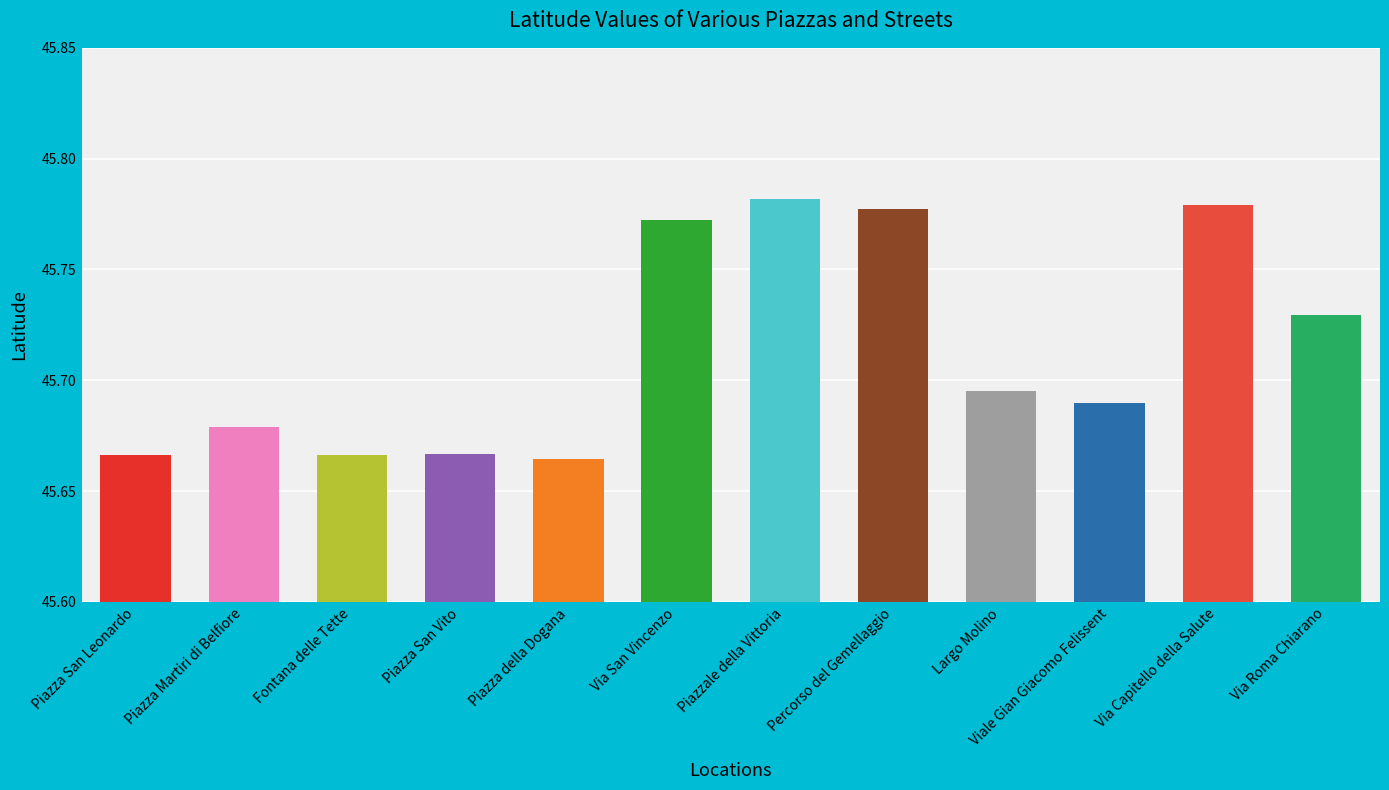

How many values are between 45 and 46?

12